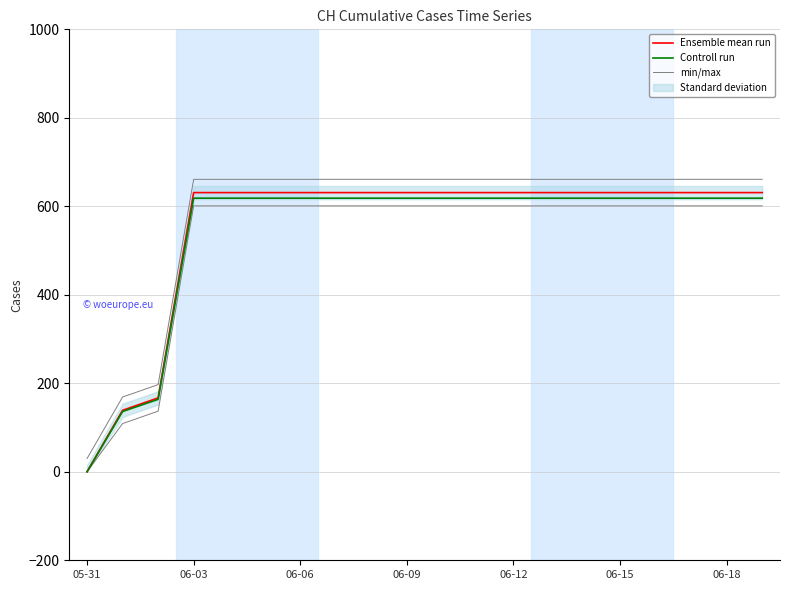

True or false: Controll run has more than 2 interior local peaks.

False